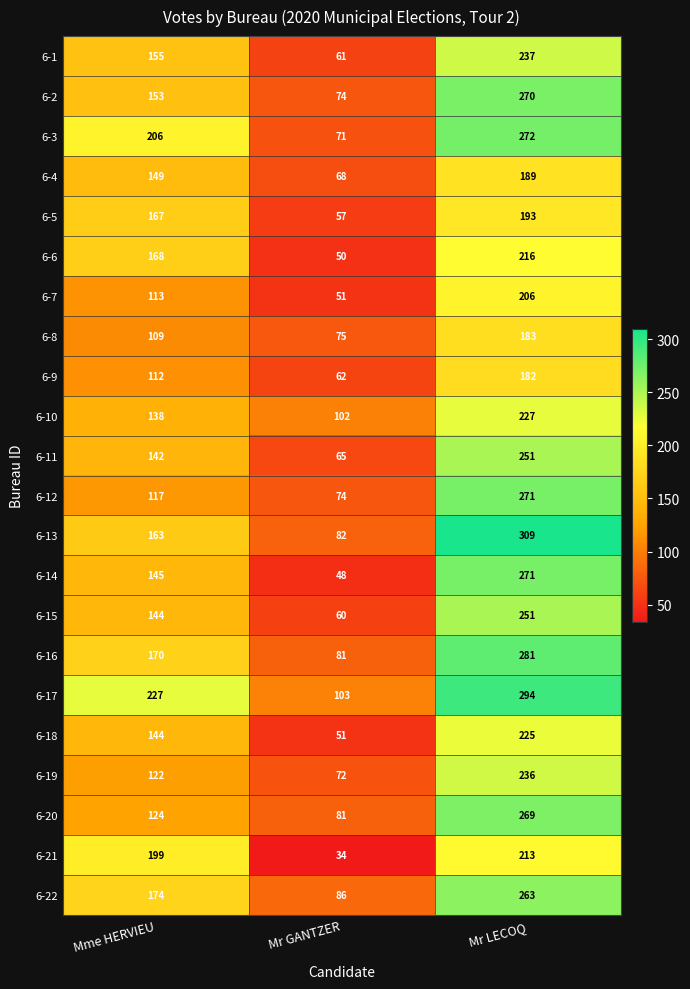

What value does the 6-2 series have at Mr LECOQ?

270